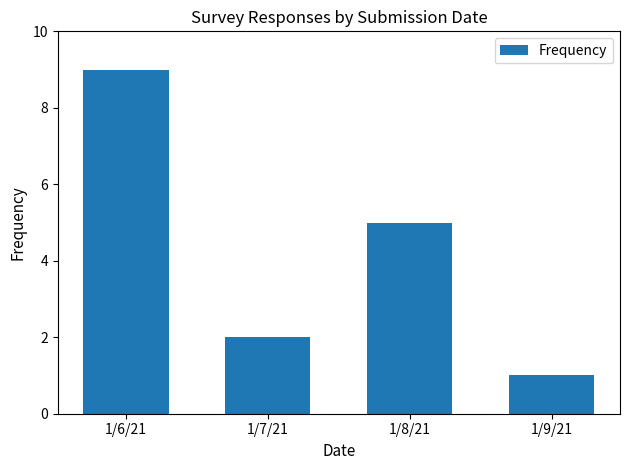

What value does the data have at 1/6/21?

9